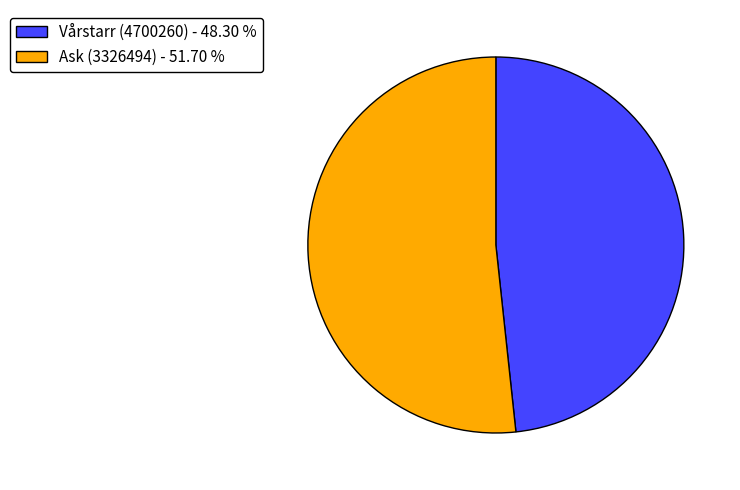

Approximately how many times larger is the value at Ask (3326494) compared to Vårstarr (4700260)?

1.1